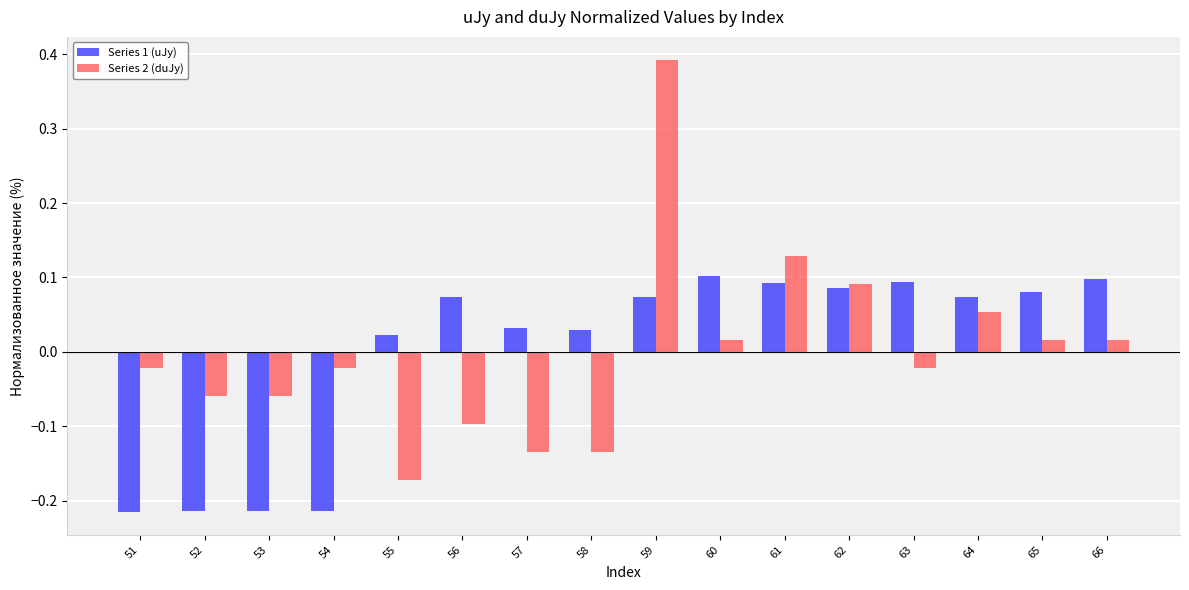

Which label corresponds to the largest value in the chart?

59